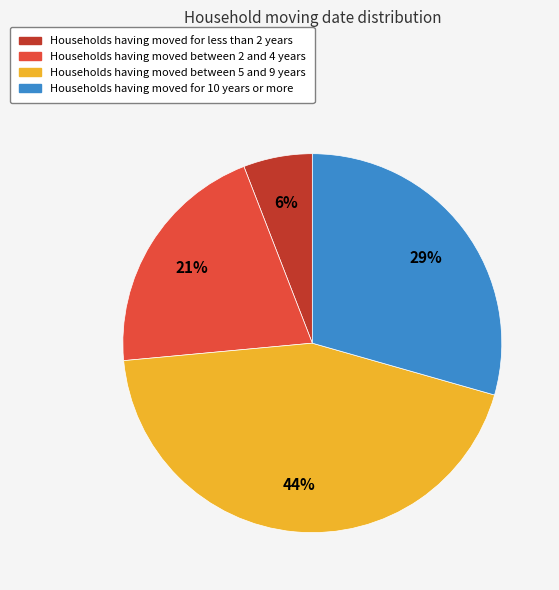

How many segments does this pie chart have?

4